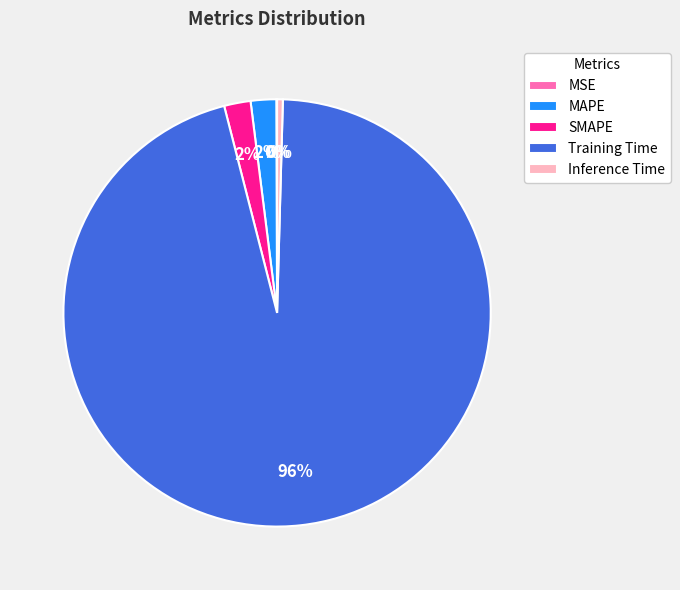

Which category has the biggest portion of the pie?

Training Time